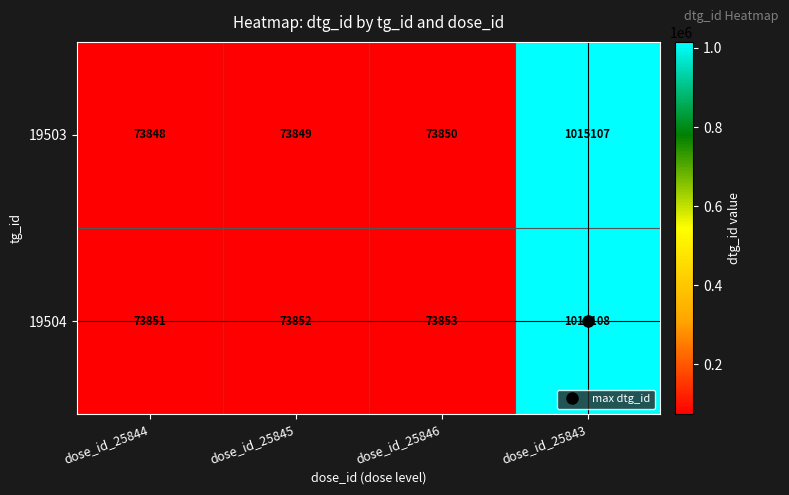

What is the total value across all series at dose_id_25843?

2030215